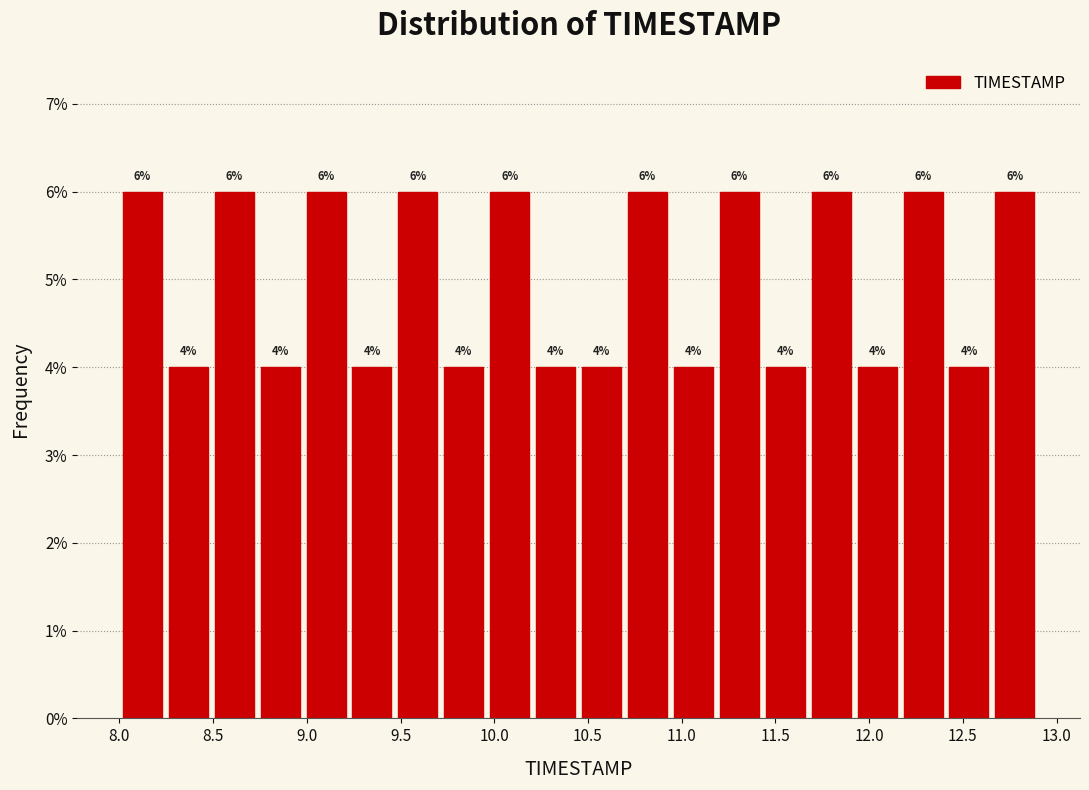

Reading left to right, transcribe this chart: for each bar, give the range it covers on the x-axis and its height. The bar edges are not printed on the chart, so give them approximately, as read against the axis.

8.000 to 8.245: 6
8.245 to 8.490: 4
8.490 to 8.735: 6
8.735 to 8.980: 4
8.980 to 9.225: 6
9.225 to 9.470: 4
9.470 to 9.715: 6
9.715 to 9.960: 4
9.960 to 10.205: 6
10.205 to 10.450: 4
10.450 to 10.695: 4
10.695 to 10.940: 6
10.940 to 11.185: 4
11.185 to 11.430: 6
11.430 to 11.675: 4
11.675 to 11.920: 6
11.920 to 12.165: 4
12.165 to 12.410: 6
12.410 to 12.655: 4
12.655 to 12.900: 6